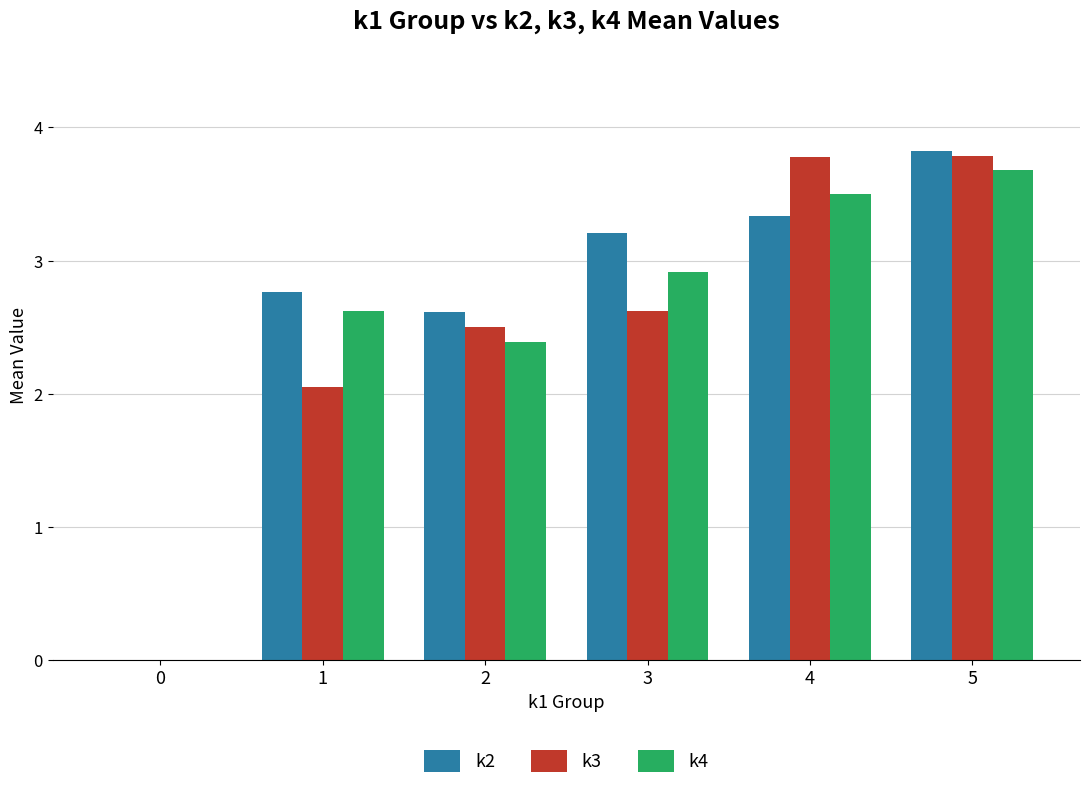

The value of k3 at 3 is 2.6. True or false?

True